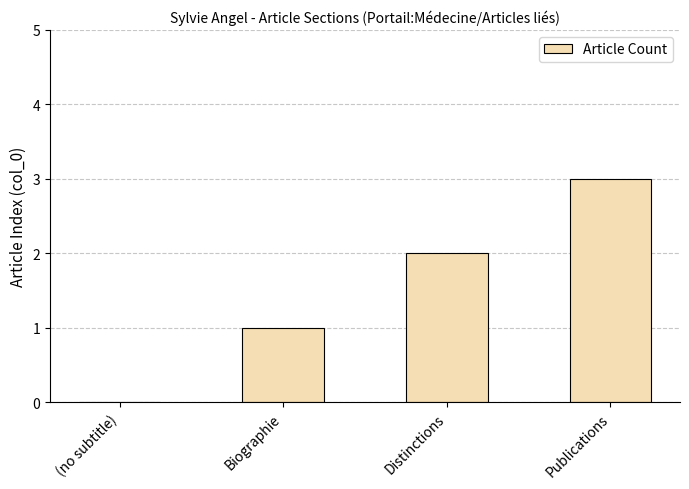

True or false: the data shows 1 at Distinctions.

False